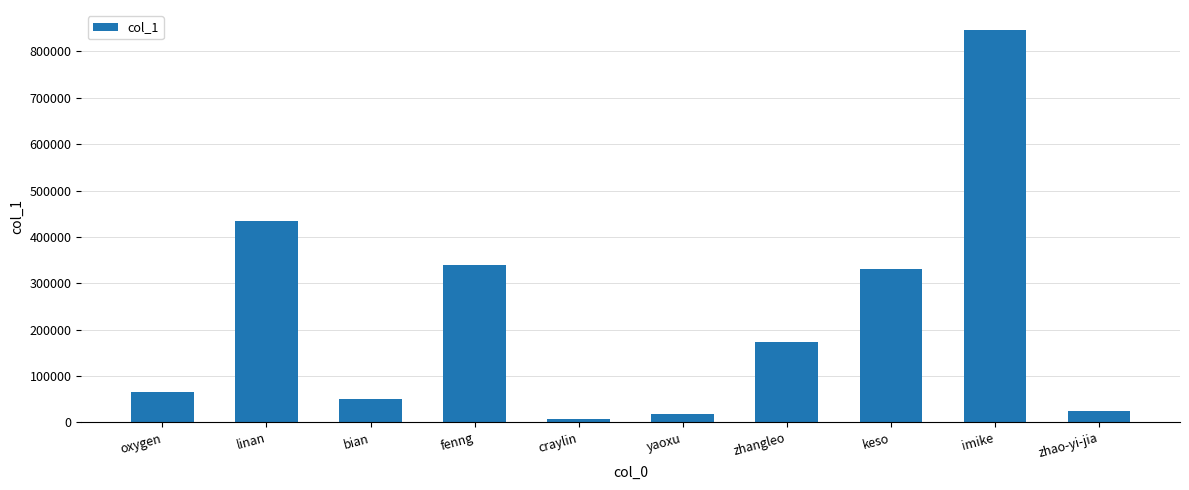

What is the sum of all values?

2292157